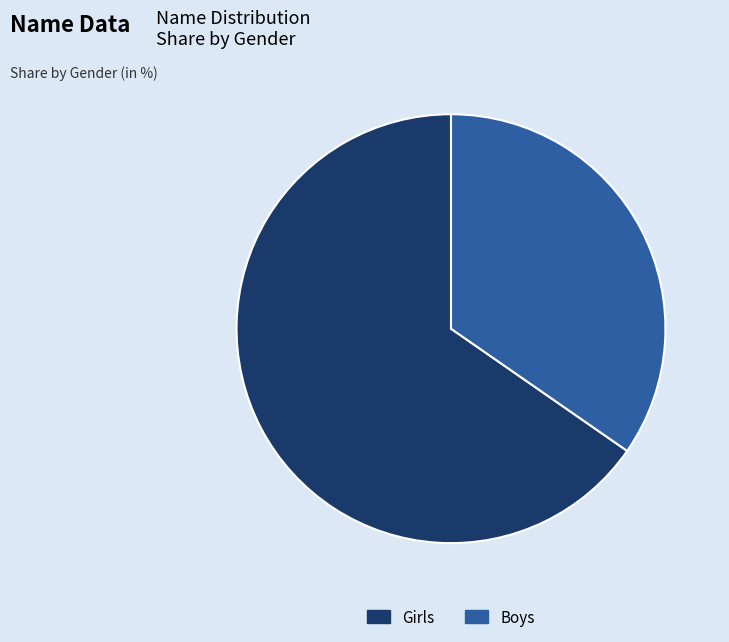

How many slices are in this pie chart?

2